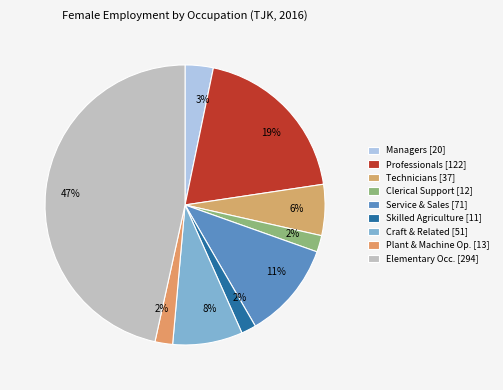

To the nearest percent, what is the difference between the largest and smallest slice percentages?

45%